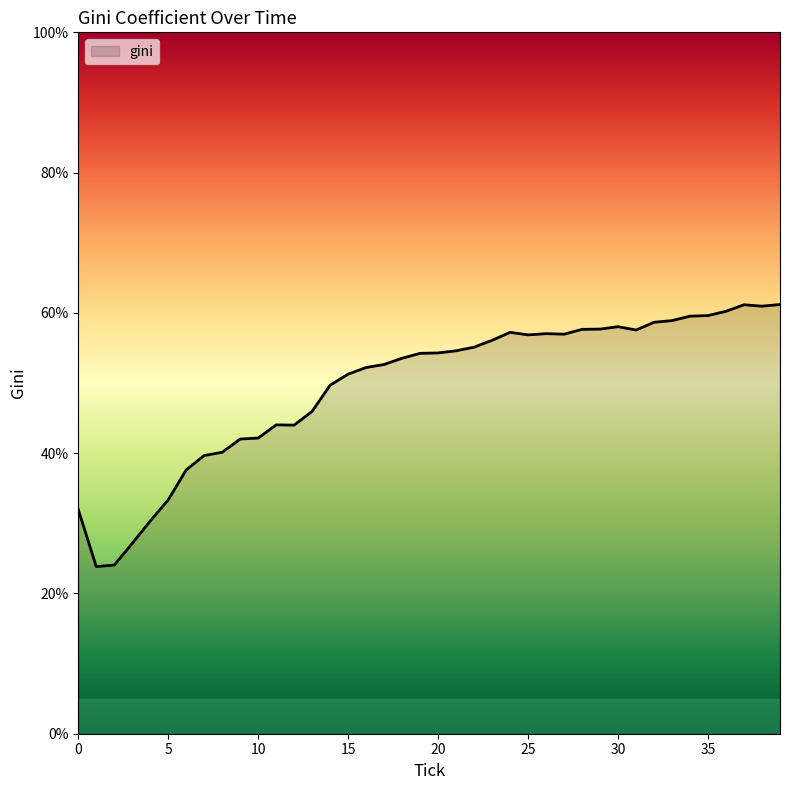

What is the minimum value shown in the chart?

23.8